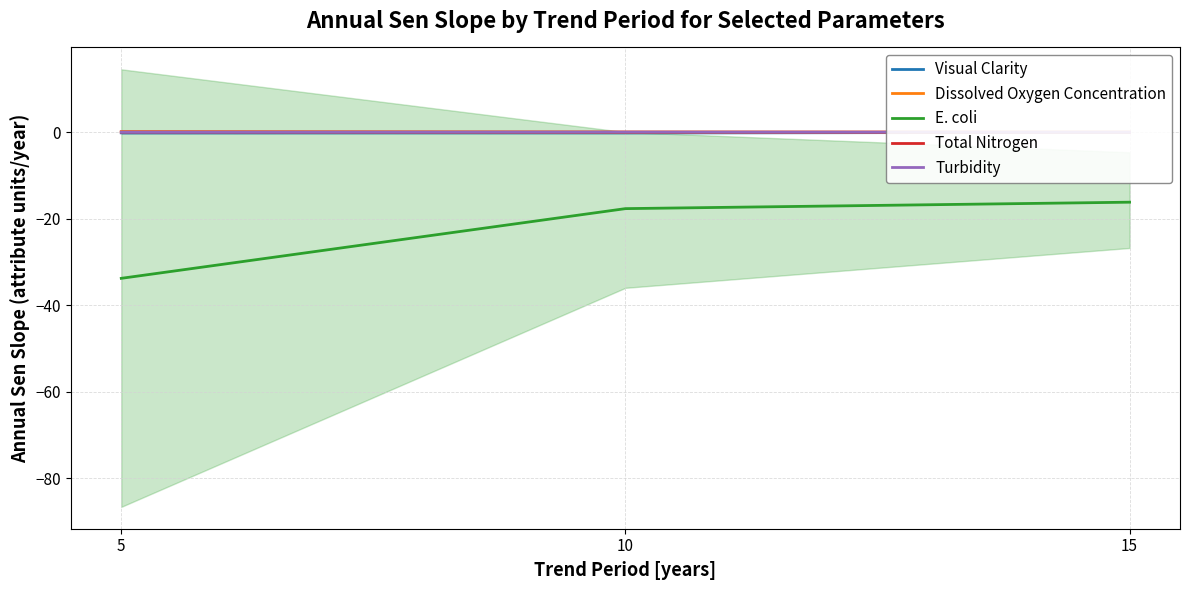

What are all the series names shown in the legend?

Visual Clarity, Dissolved Oxygen Concentration, E. coli, Total Nitrogen, Turbidity